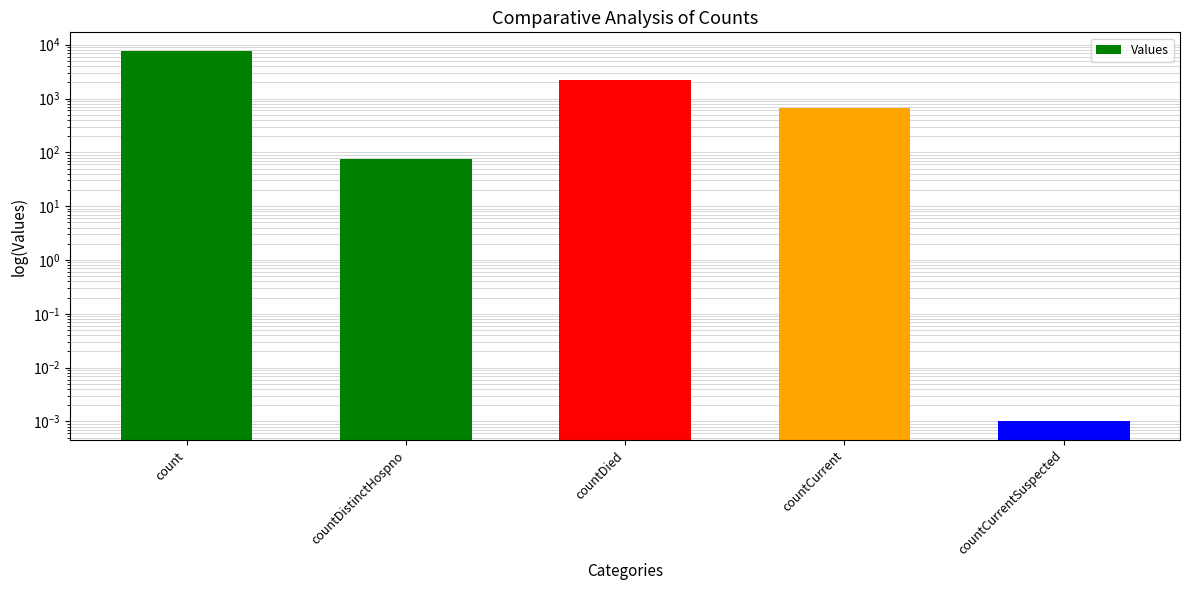

Between countDied and count, which is larger?

count